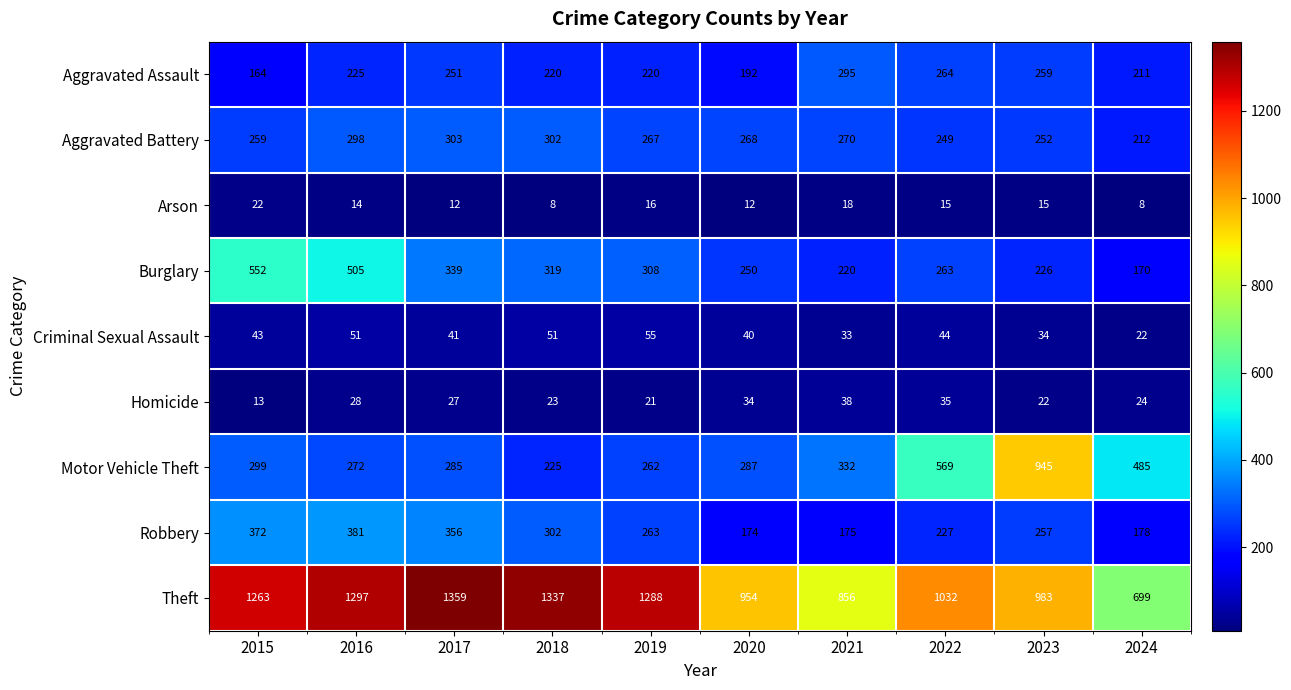

Rank the series by their maximum value, from lowest to highest.

Arson, Homicide, Criminal Sexual Assault, Aggravated Assault, Aggravated Battery, Robbery, Burglary, Motor Vehicle Theft, Theft